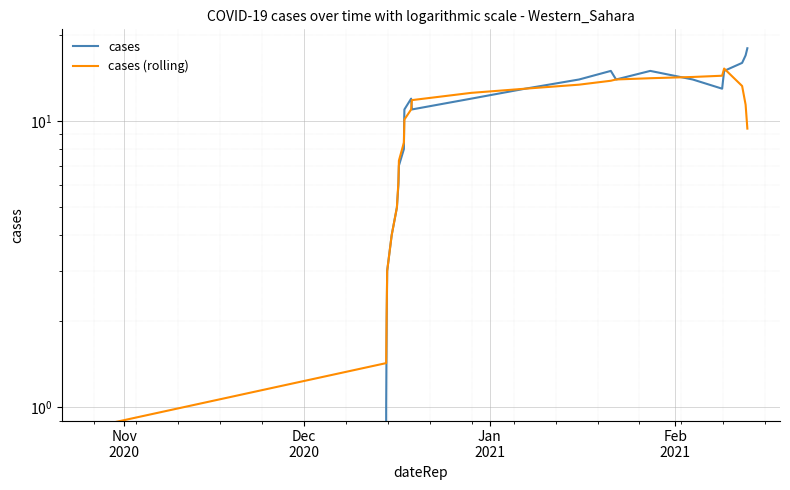

True or false: cases (rolling) and cases cross at least once.

True